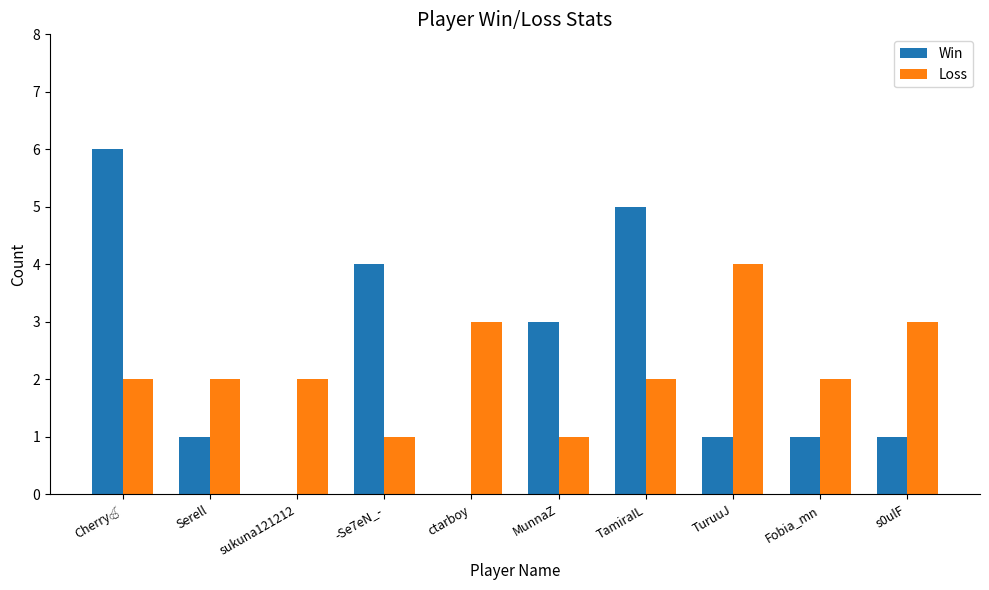

Count the number of data series in this chart.

2